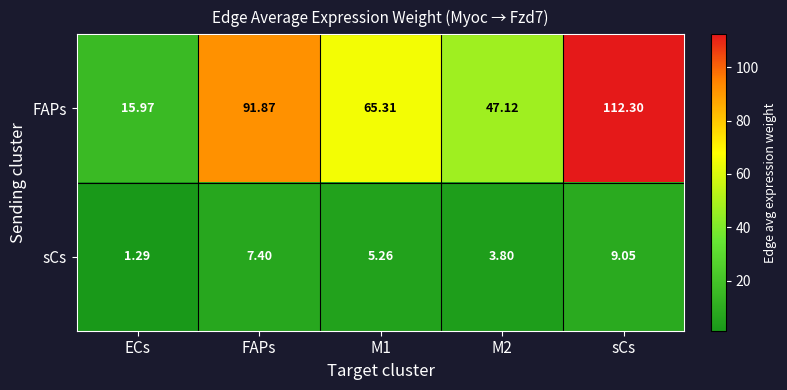

Where does the sCs series first go above 5?

FAPs